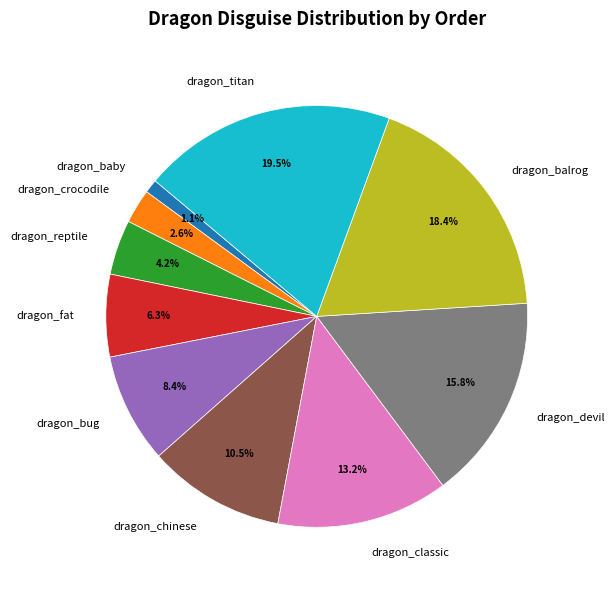

Which has a higher value, dragon_classic or dragon_chinese?

dragon_classic